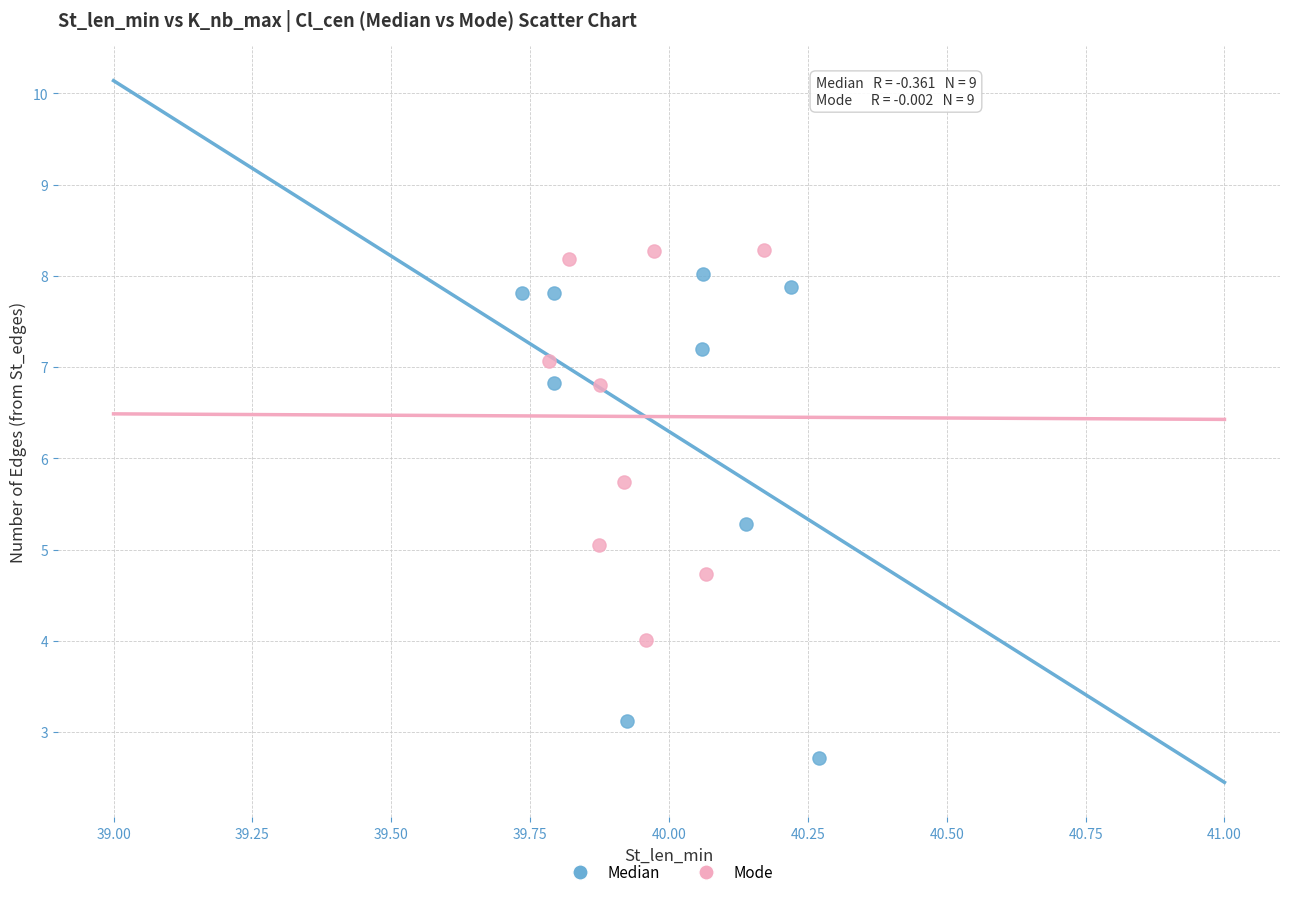

Which series contains the lowest Y value?

Median